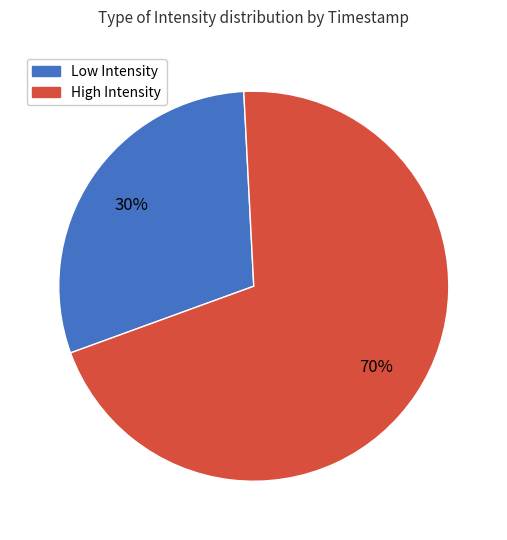

To the nearest percent, what is the average slice percentage?

50%